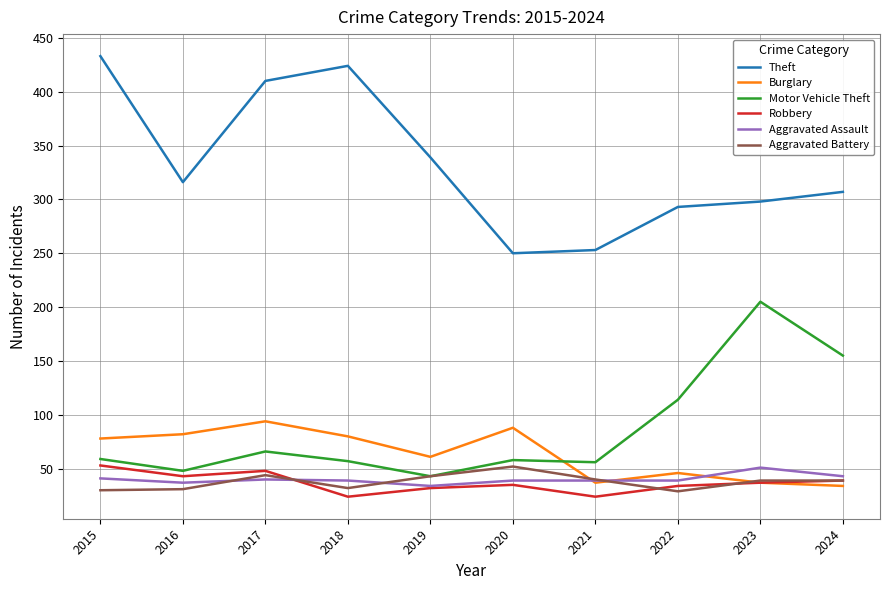

True or false: Theft and Robbery cross at least once.

False